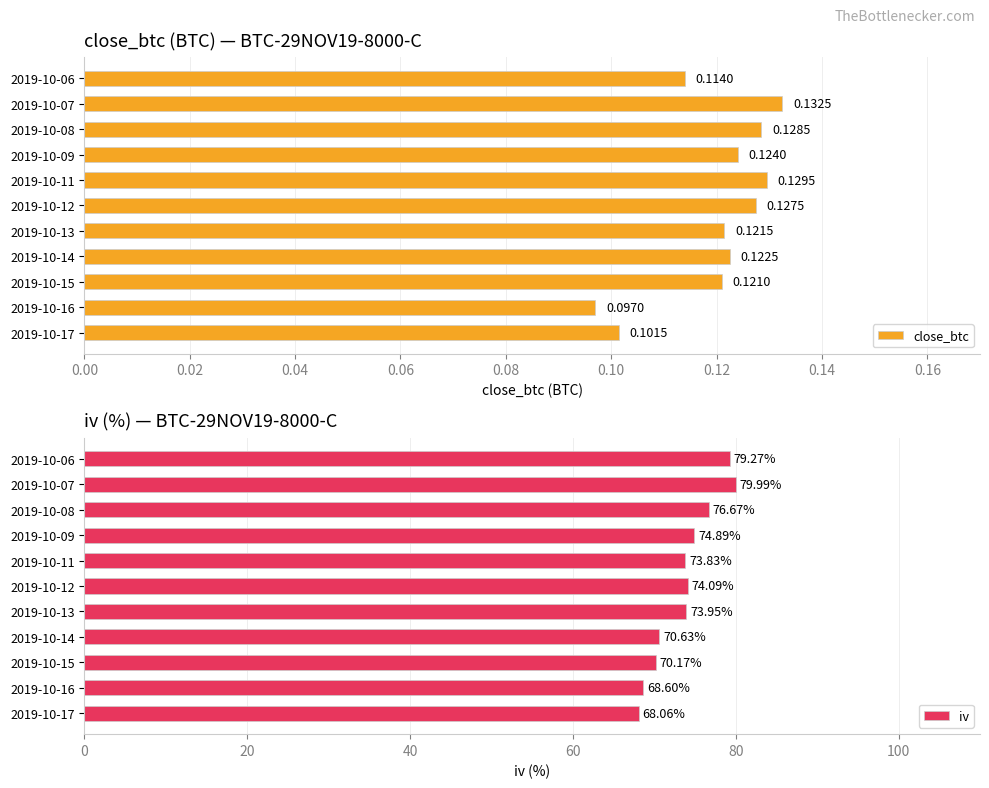

What are all the series names shown in the legend?

close_btc, iv